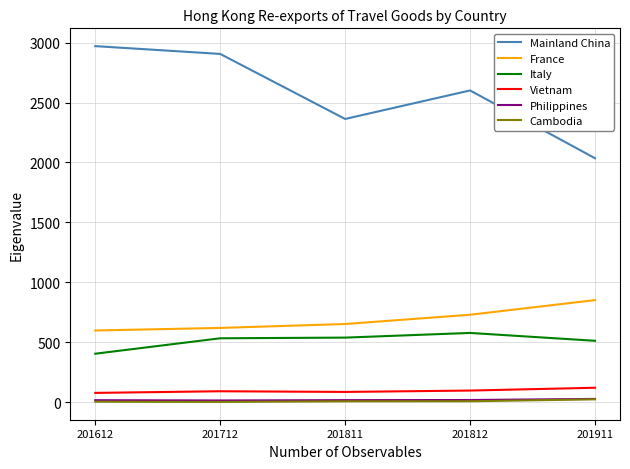

The France series shows 233.2 at 201712. True or false?

False